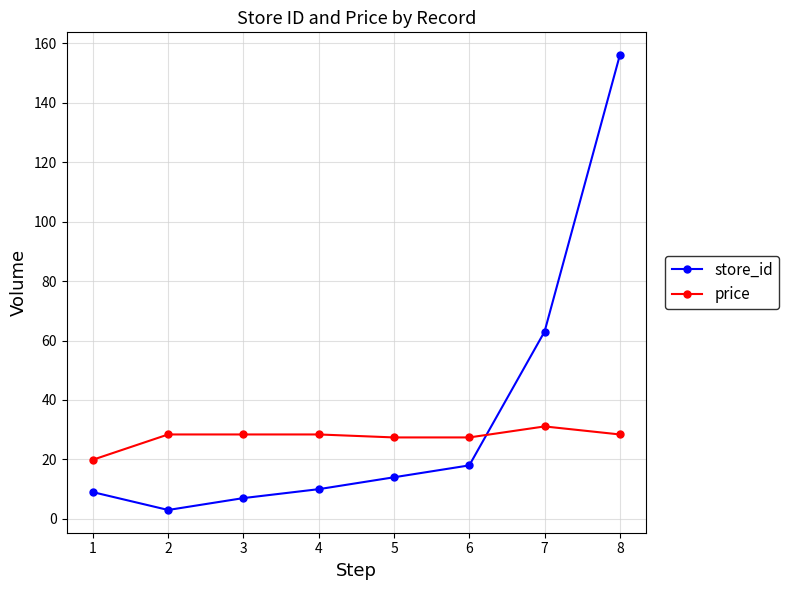

What is the average value of the price series?

27.4